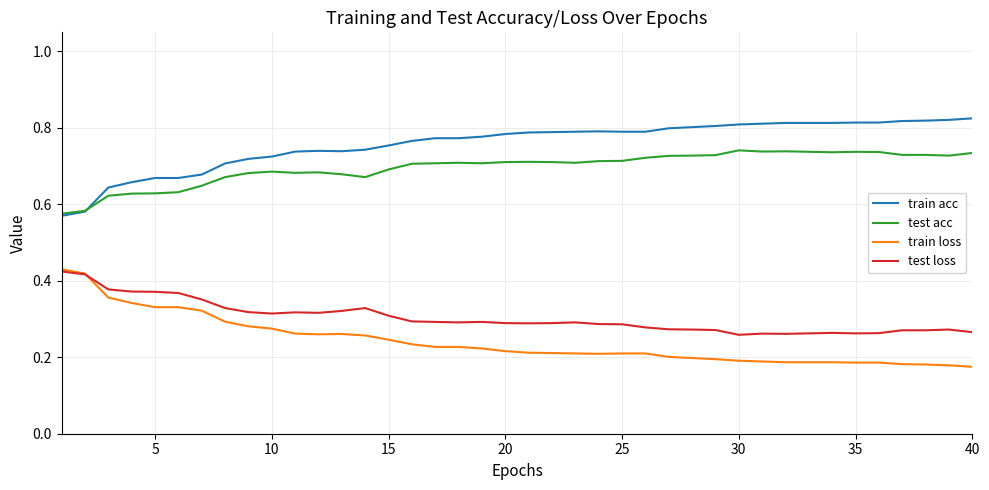

Which series has the largest total across all categories?

train acc